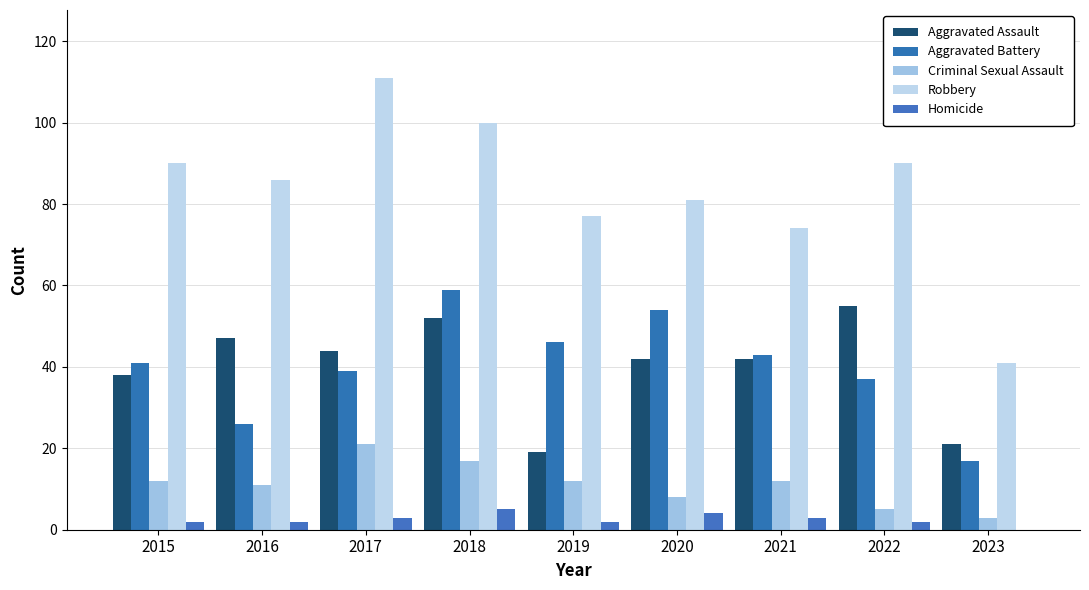

At how many categories does at least one series exceed 37?

9